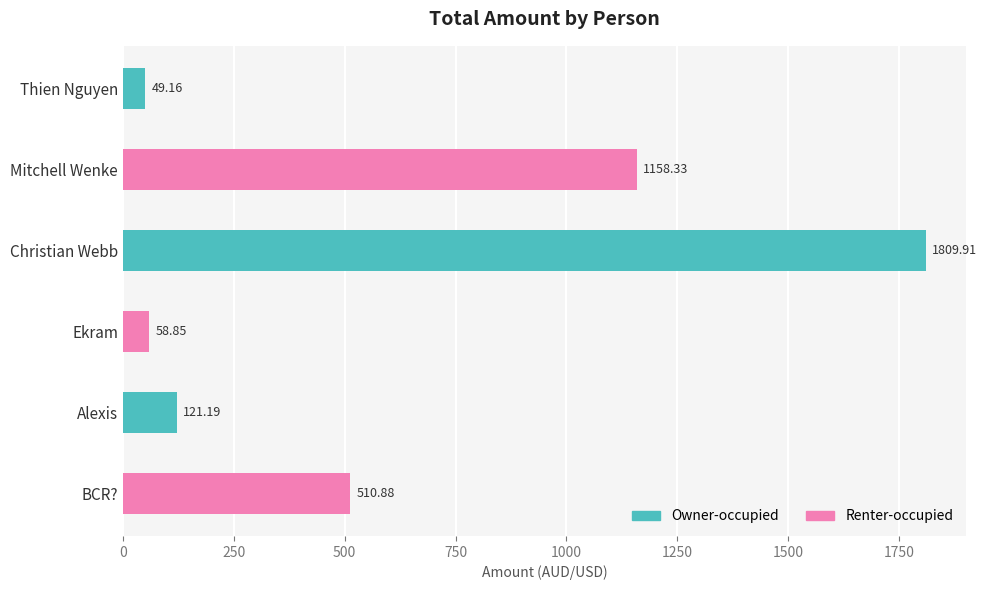

How many bars are there in total?

6